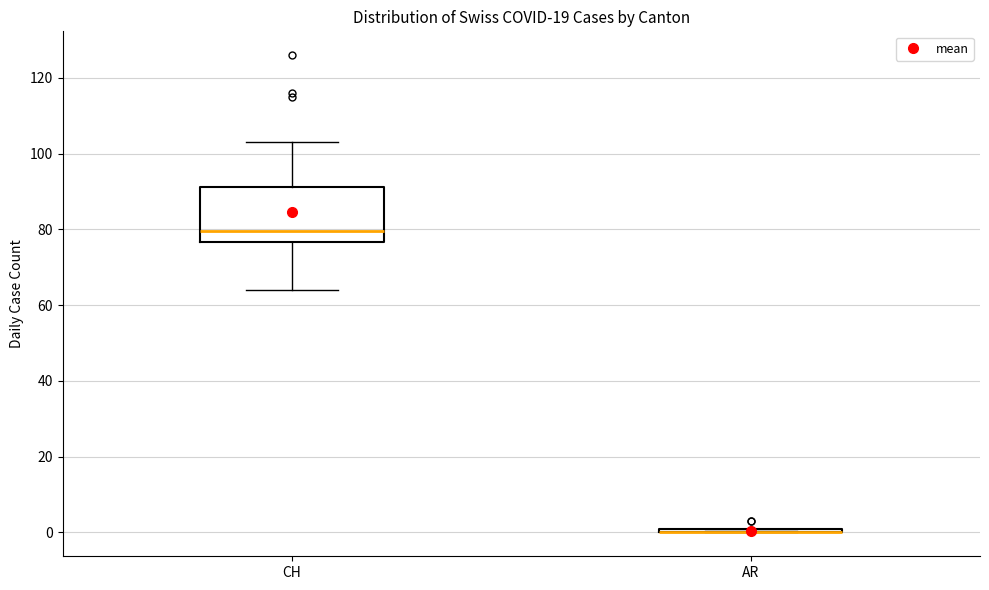

Which box is the tallest, from its lower edge to its upper edge?

CH